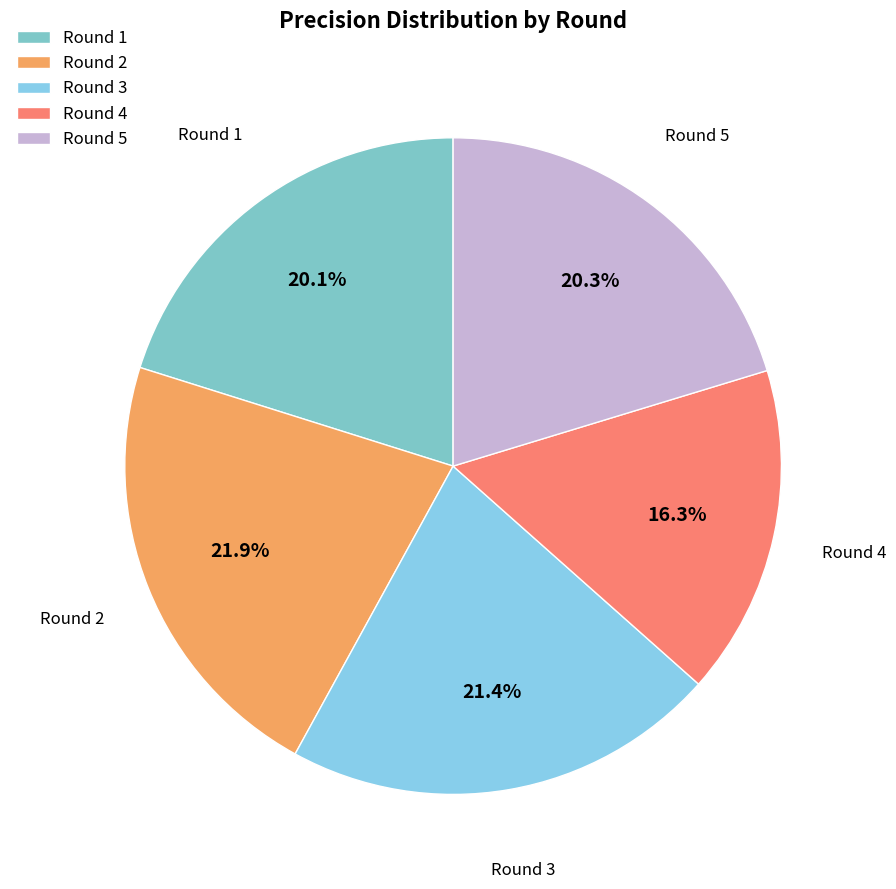

To the nearest percent, what is the combined percentage of Round 4 and Round 3?

38%